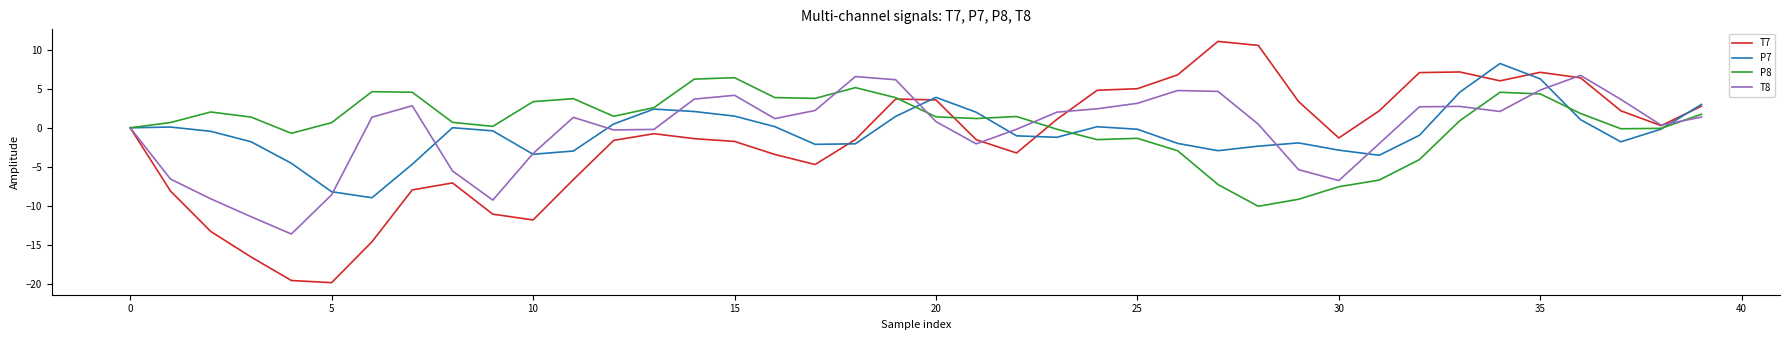

What is the greatest value displayed?

11.1